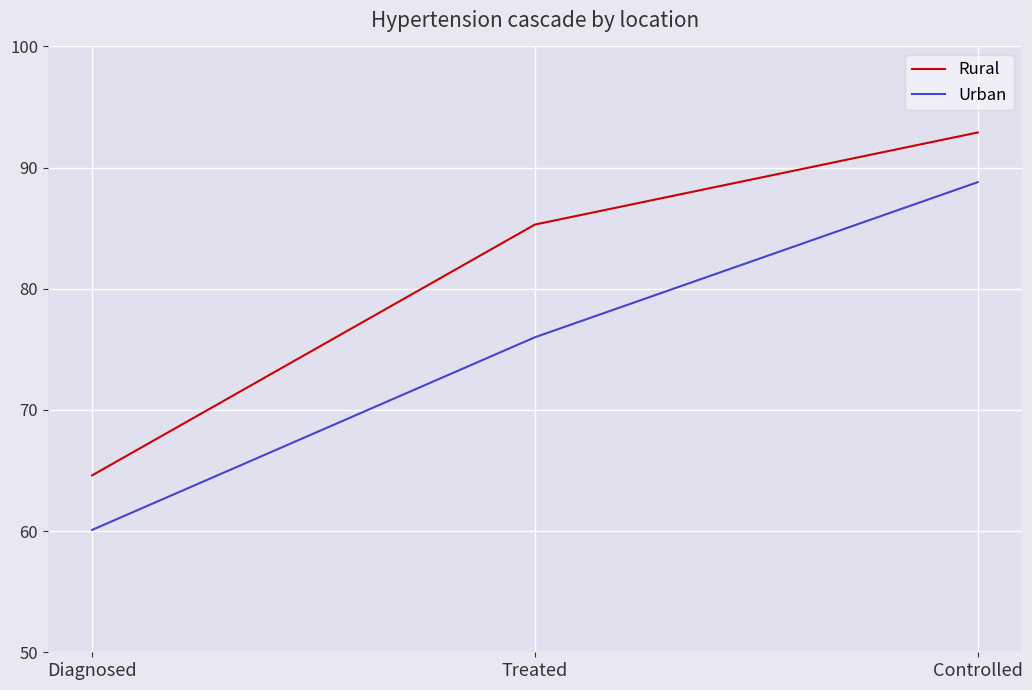

What is the difference between the maximum and minimum values in the Urban series?

28.7